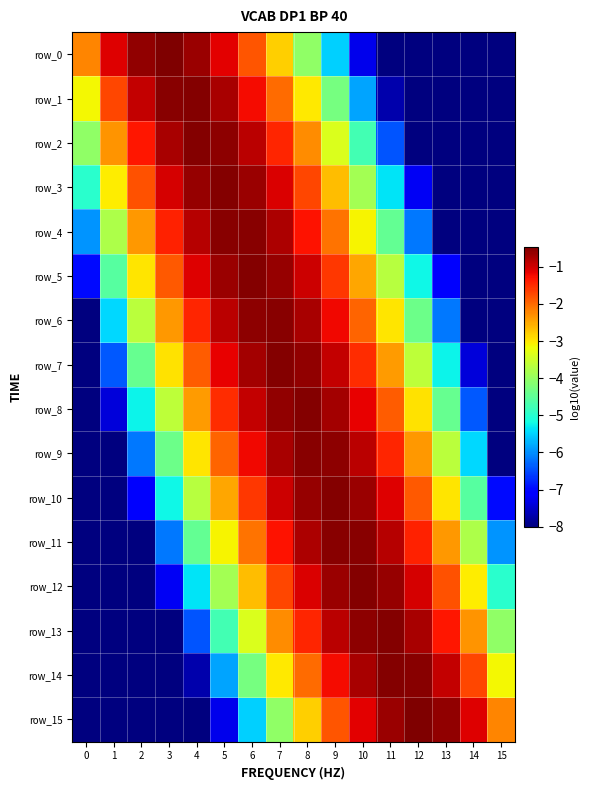

What is the sum of all row_6 values?

-56.3